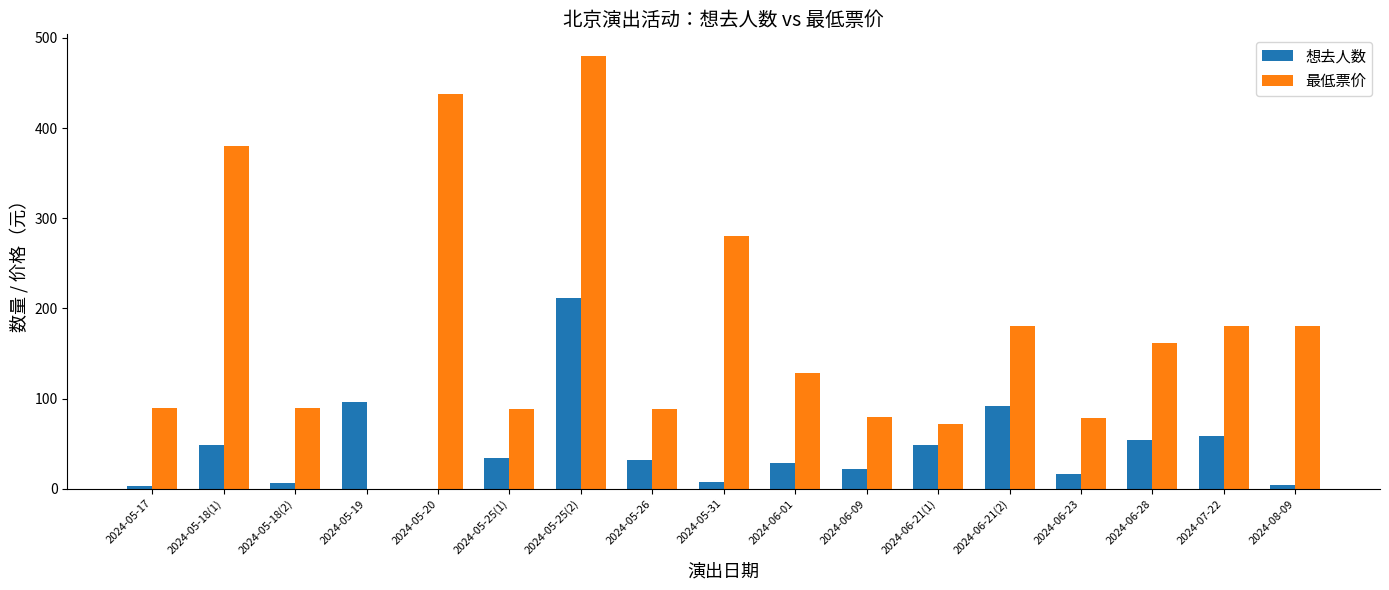

Which series changed the most between 2024-06-23 and 2024-08-09?

最低票价